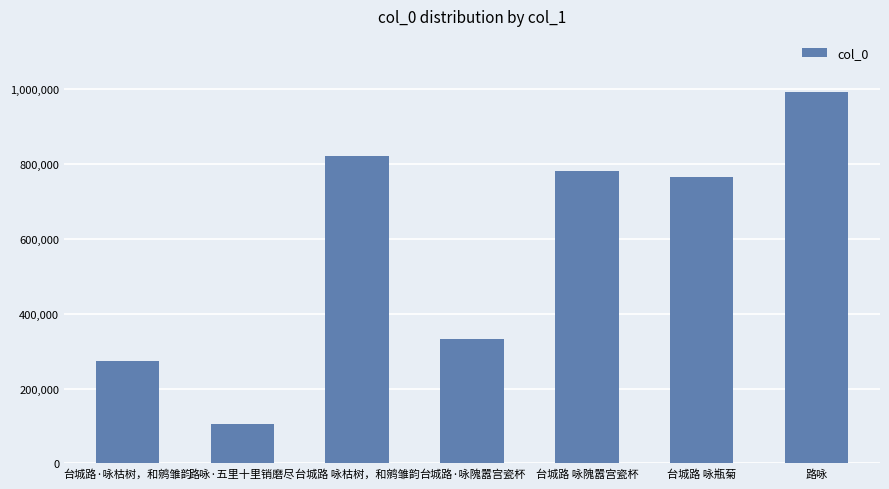

Which has a higher value, 台城路 咏隗嚣宫瓷杯 or 路咏·五里十里销磨尽?

台城路 咏隗嚣宫瓷杯